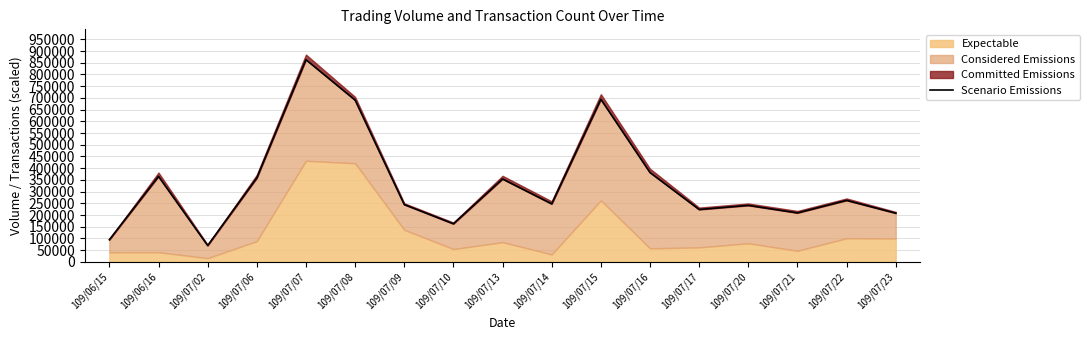

Which has a higher value, 109/07/22 or 109/07/10?

109/07/22